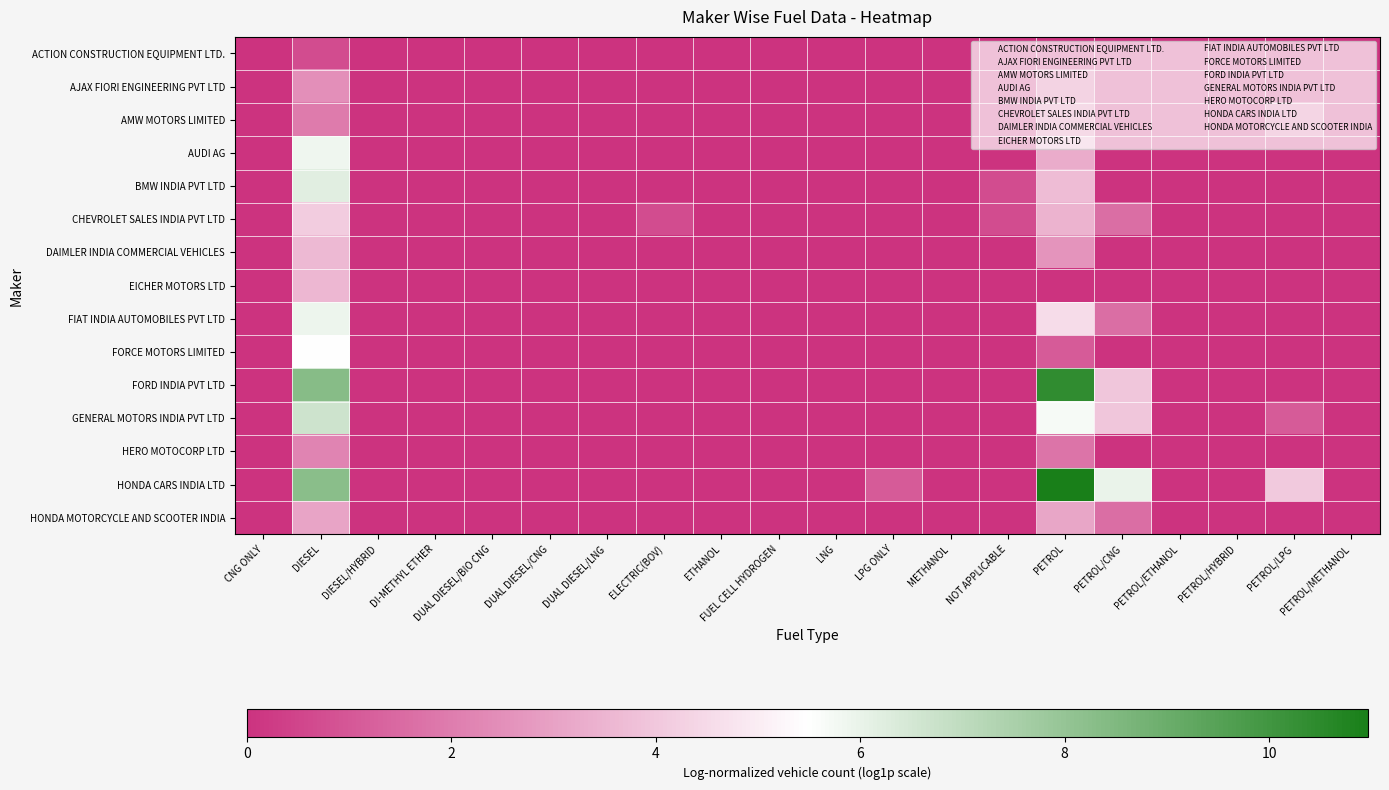

Which series has the widest spread of values?

HONDA CARS INDIA LTD